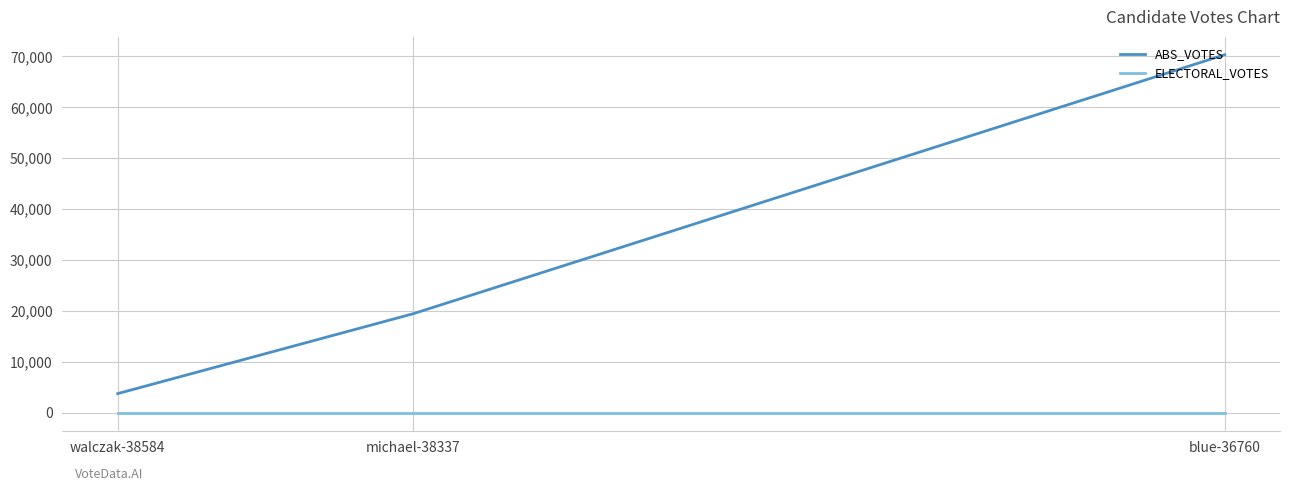

The value of ELECTORAL_VOTES at michael-38337 is 0. True or false?

True